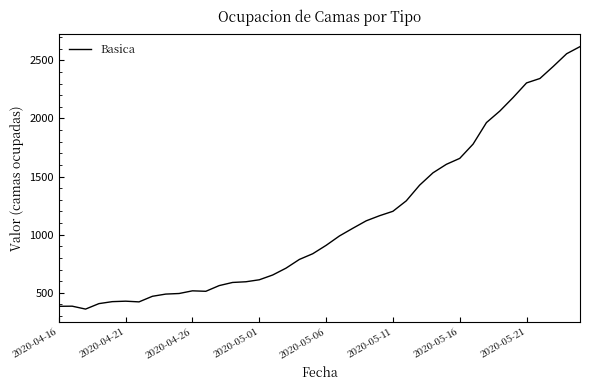

What is the greatest value displayed?

2617